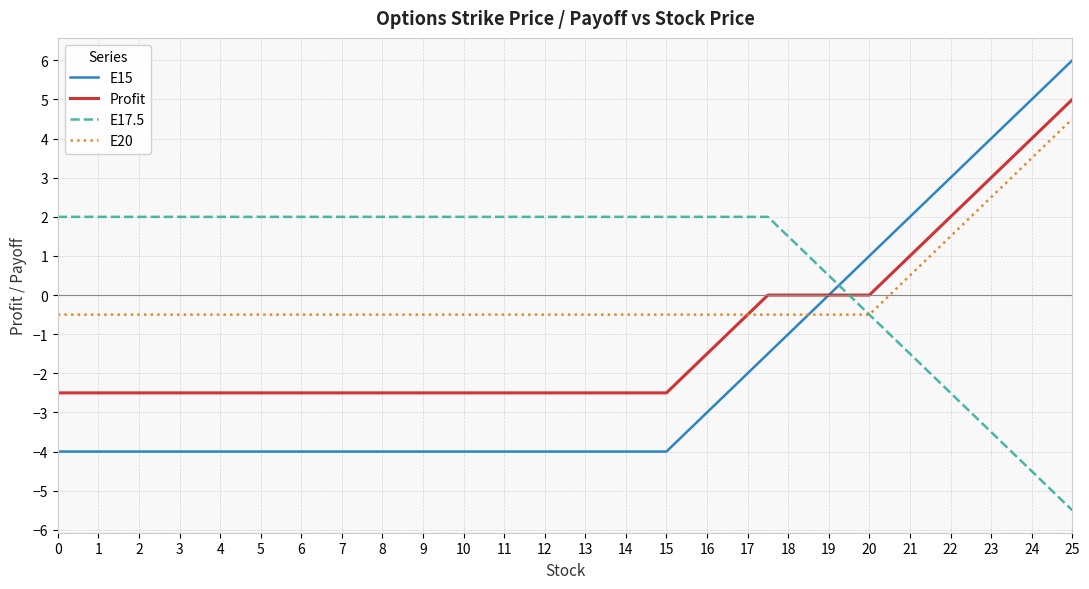

How many intersections are there between E17.5 and E15?

1